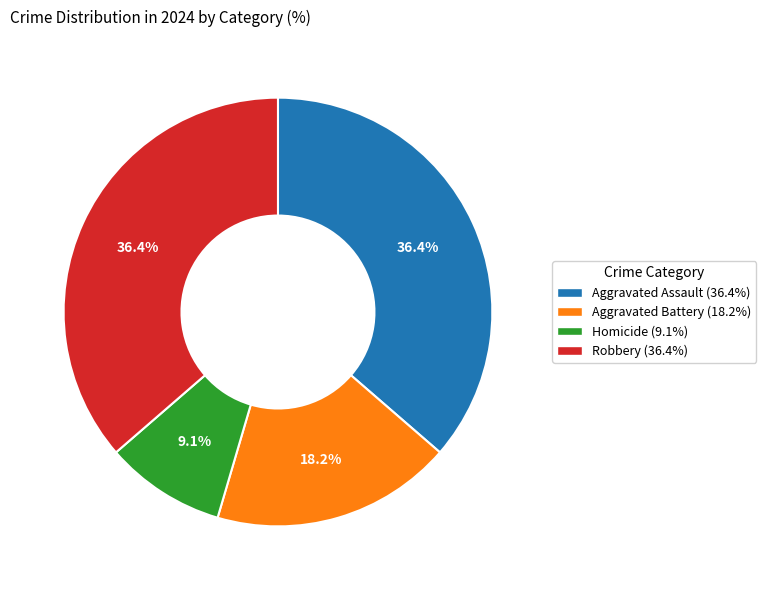

To the nearest percent, what is the average slice percentage?

25%